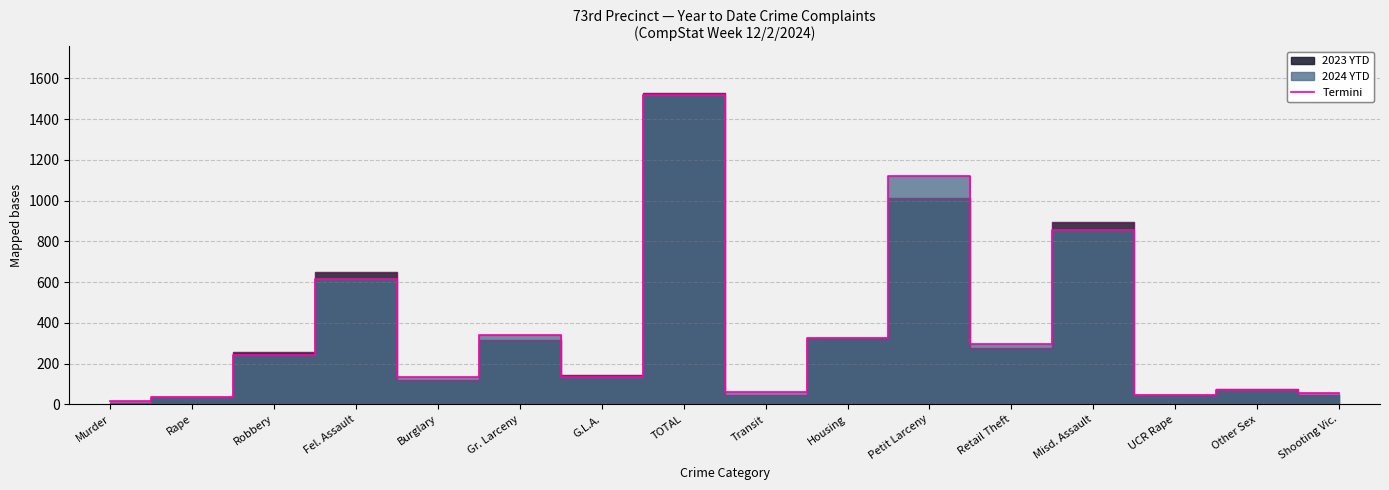

What is the difference between the second highest and minimum values in the 2024 YTD series?

1103